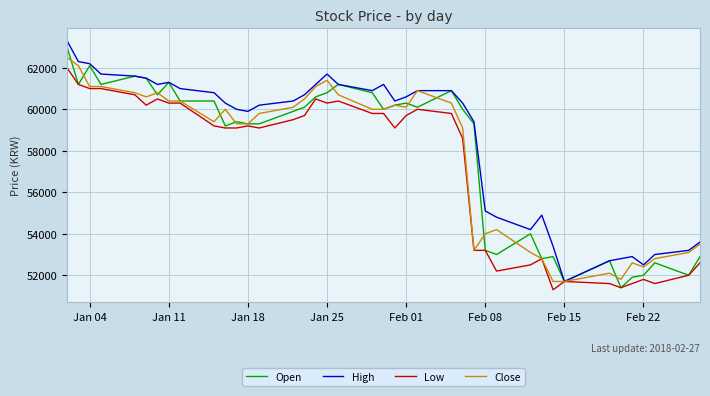

What is the maximum value shown in the chart?

63300